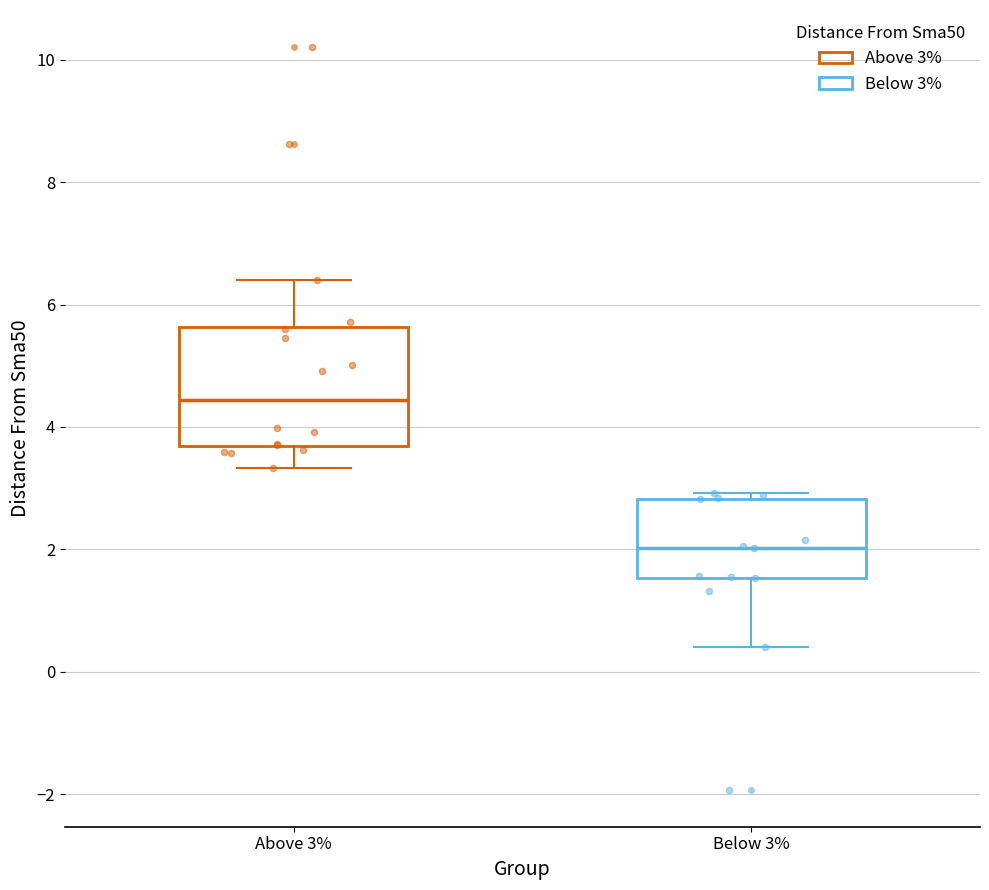

Reading left to right, read every box against the y-axis: the position of its median line, the range the box covers, and the ends of its whiskers. The values are not printed on the chart, so give them approximately, as read against the axis.

Above 3%: median 4.4, box 3.6 to 5.6, whiskers 3.4 to 6.4
Below 3%: median 2.0, box 1.6 to 2.8, whiskers 0.4 to 3.0